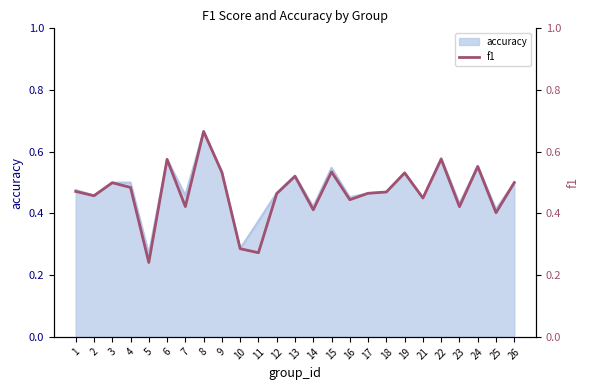

At which category does the chart reach its peak across all series?

8